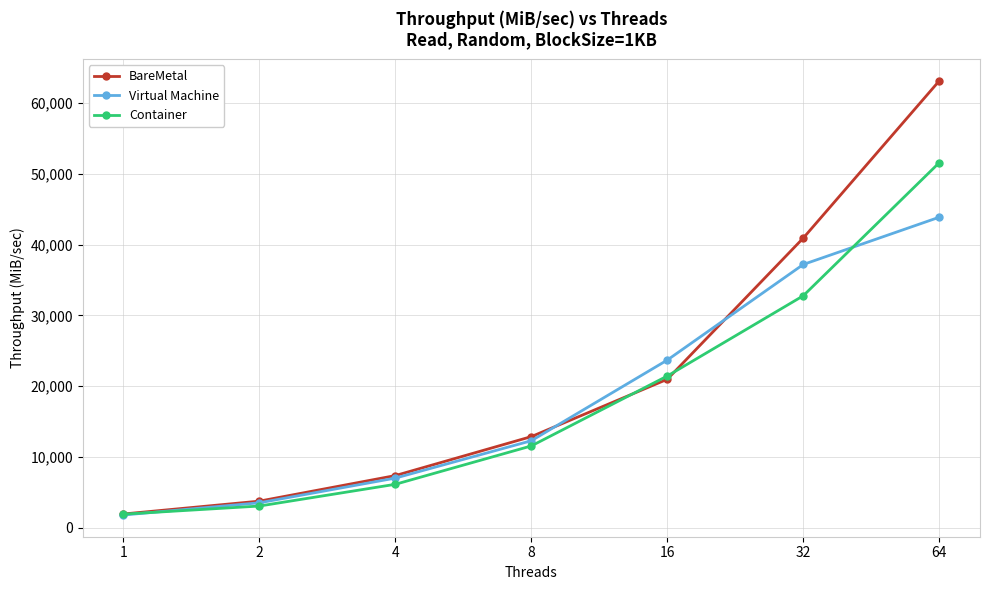

Which series has the largest range (max minus min)?

BareMetal